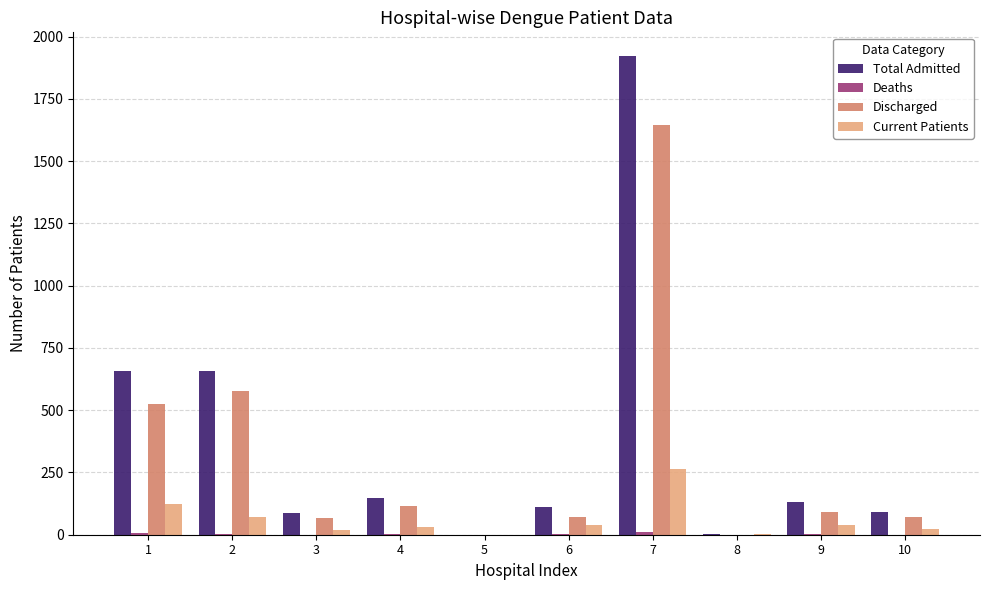

What is the sum of all Discharged values?

3165